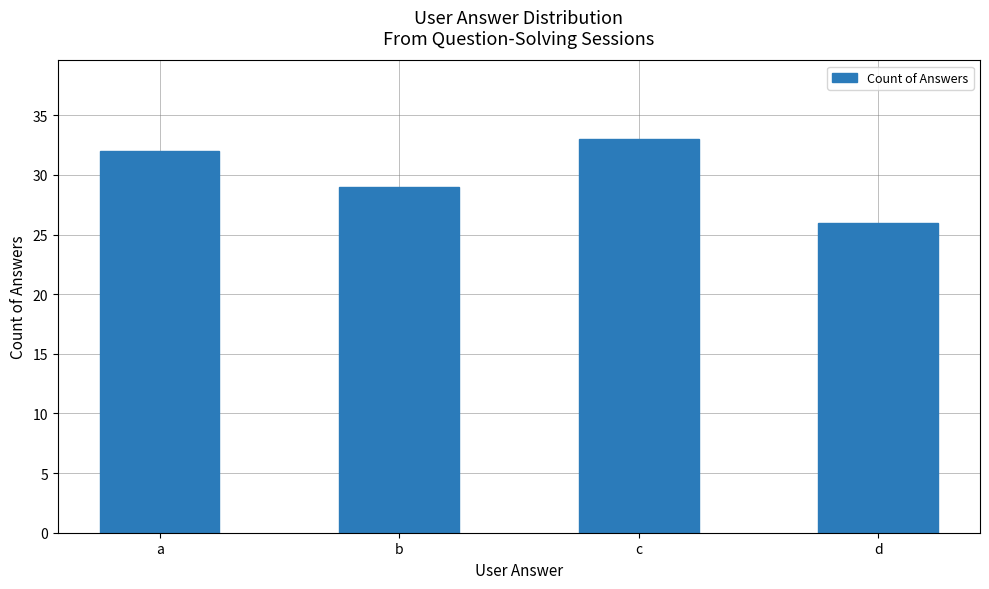

At which label is the value closest to 29?

b